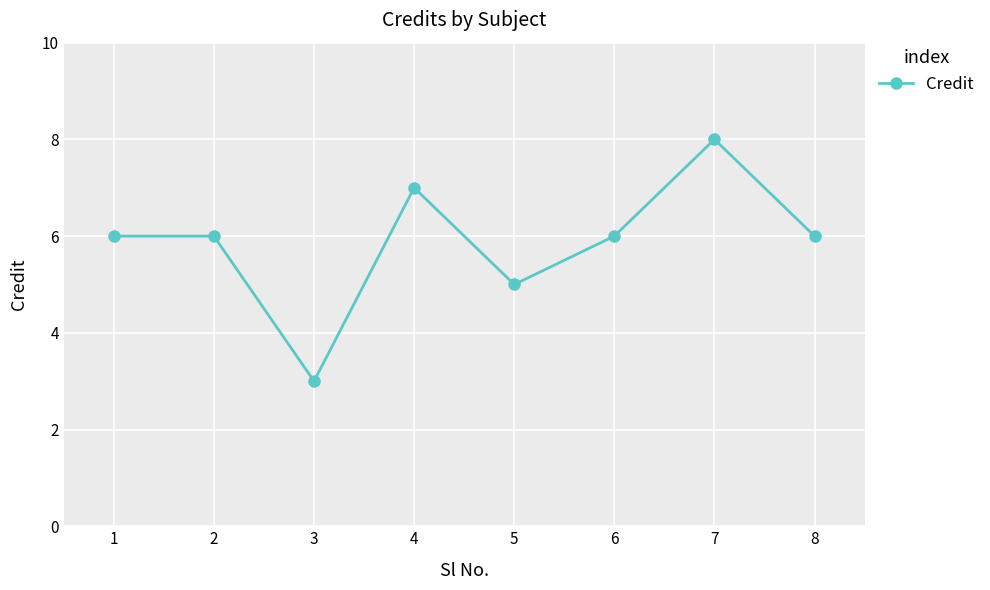

True or false: the data shows 7 at 5.

False